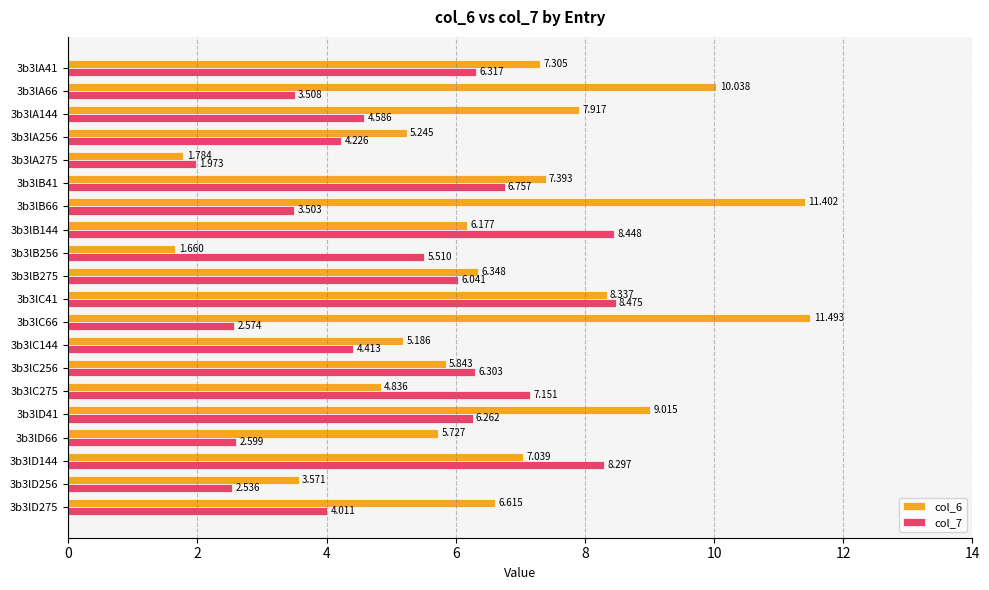

Is the value of col_6 at 3b3lC41 greater than the value of col_7 at 3b3lB144?

No